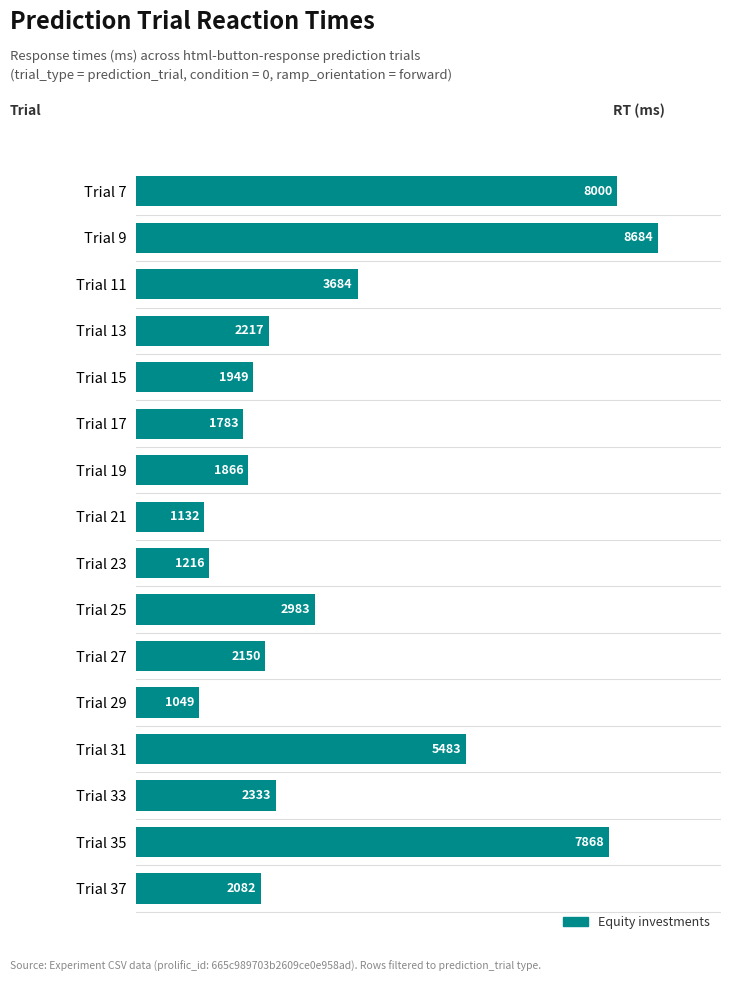

What is the difference between the maximum and minimum values?

7635